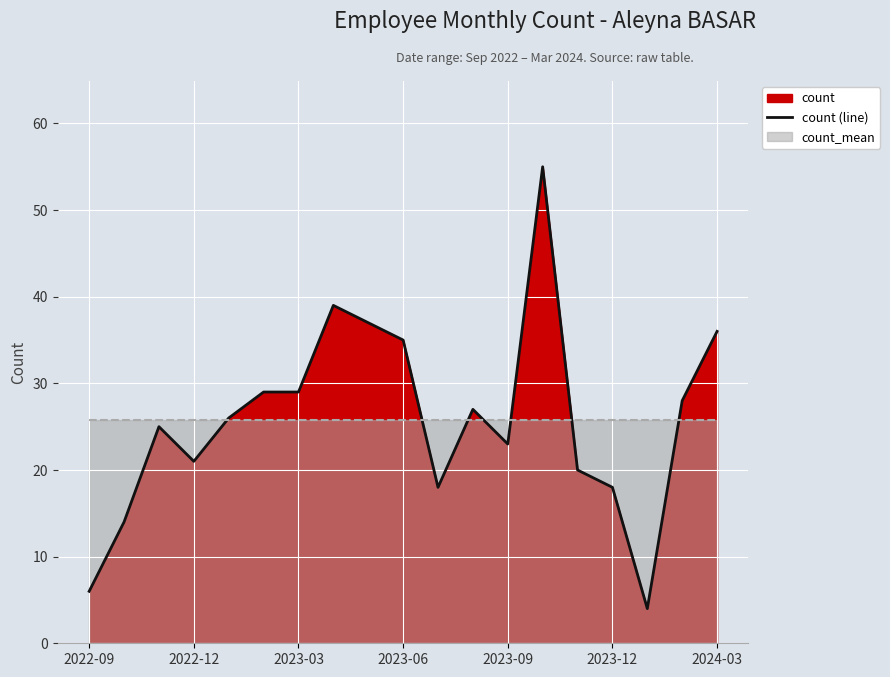

What is the lowest value of the count (line) series?

4